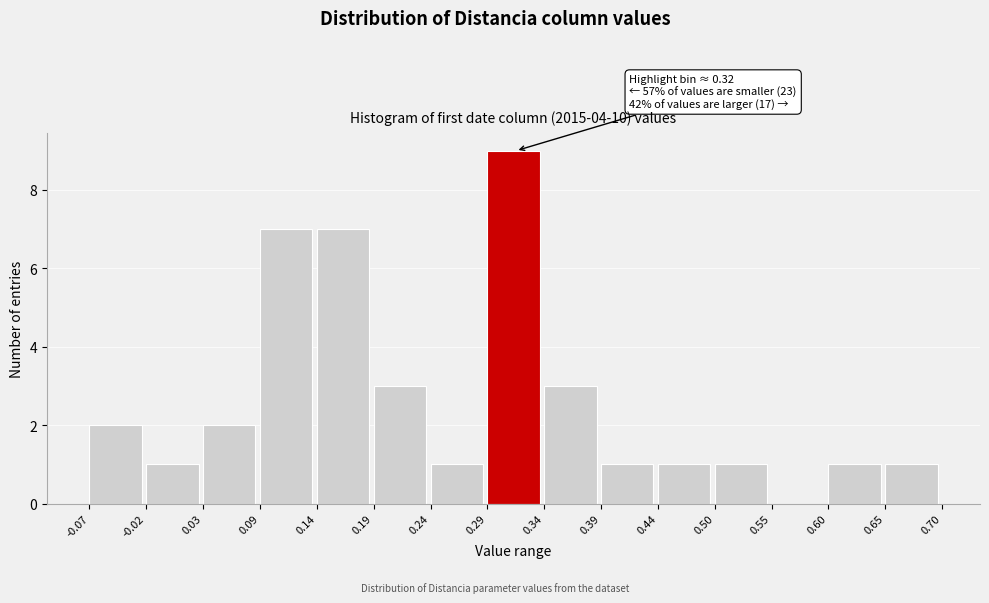

Which range on the x-axis has the tallest bar?

0.29 to 0.34